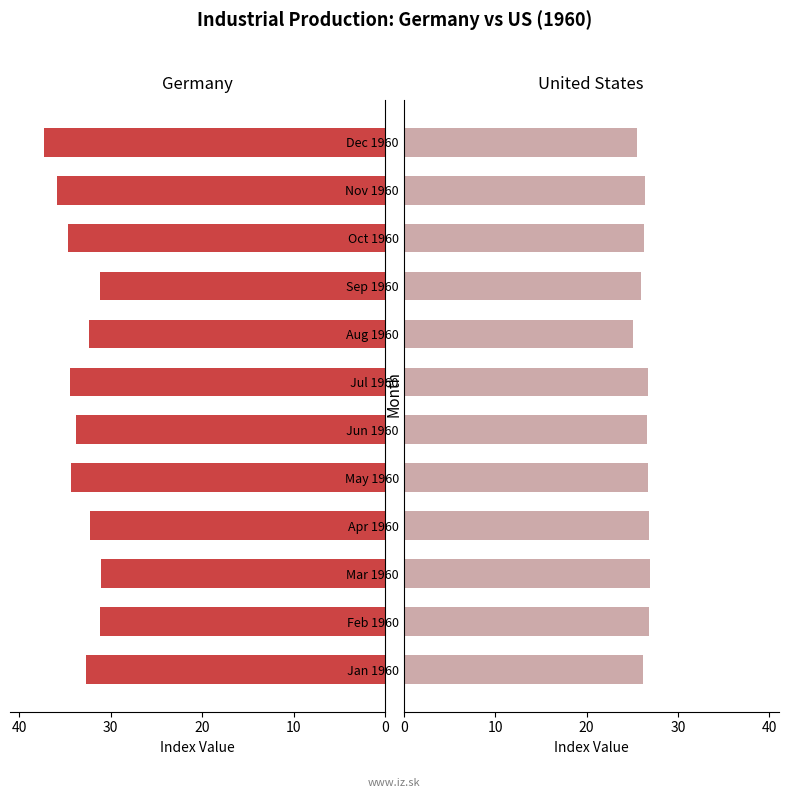

What is the sum of all Germany Industrial Production values?

401.1